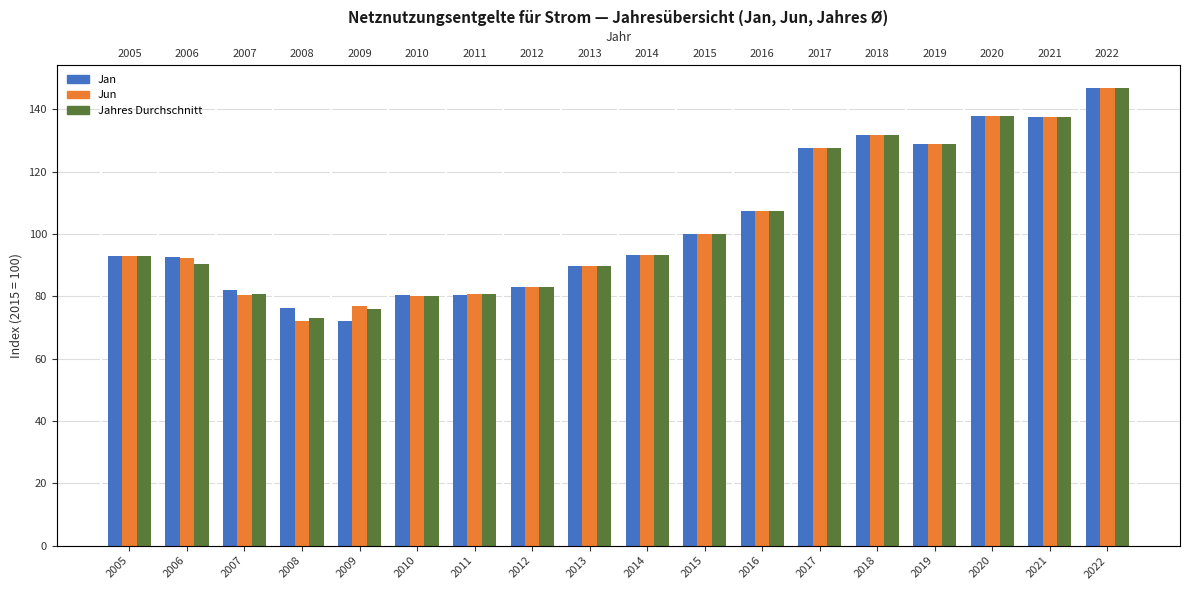

Where does the Jun series first go above 93?

2014